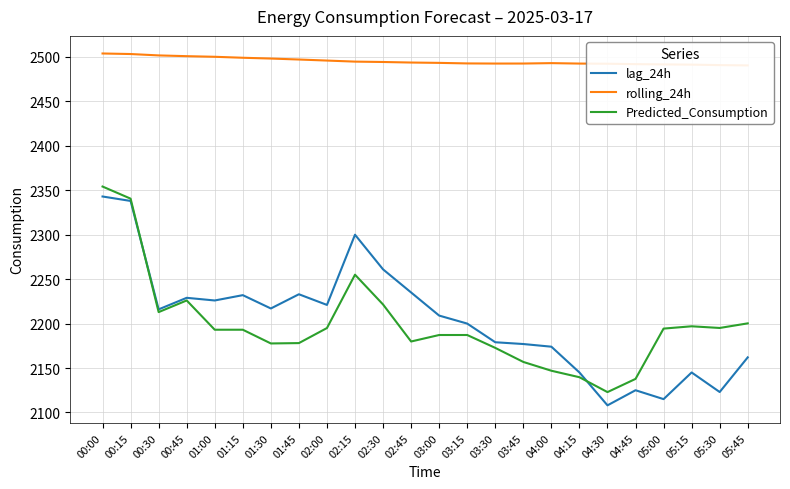

The value of lag_24h at 05:30 is 3635.5. True or false?

False